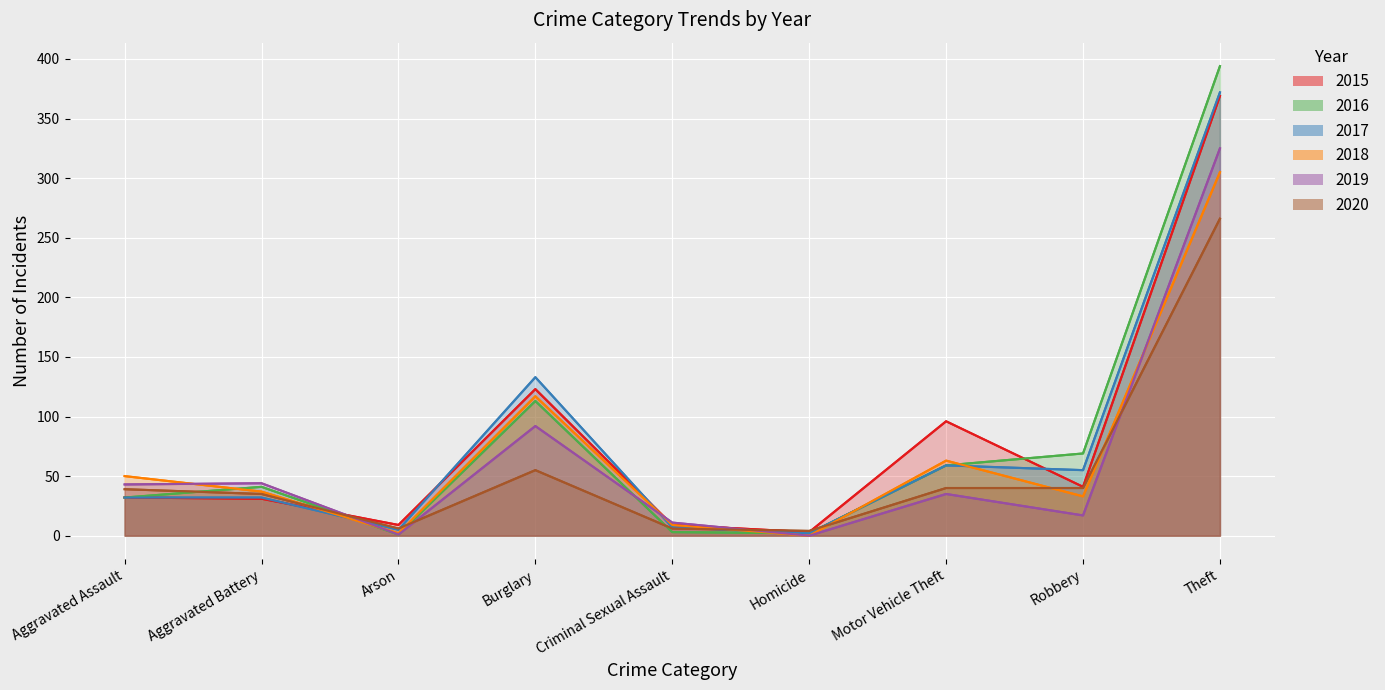

Where is 2017 nearest to the value 187?

Burglary